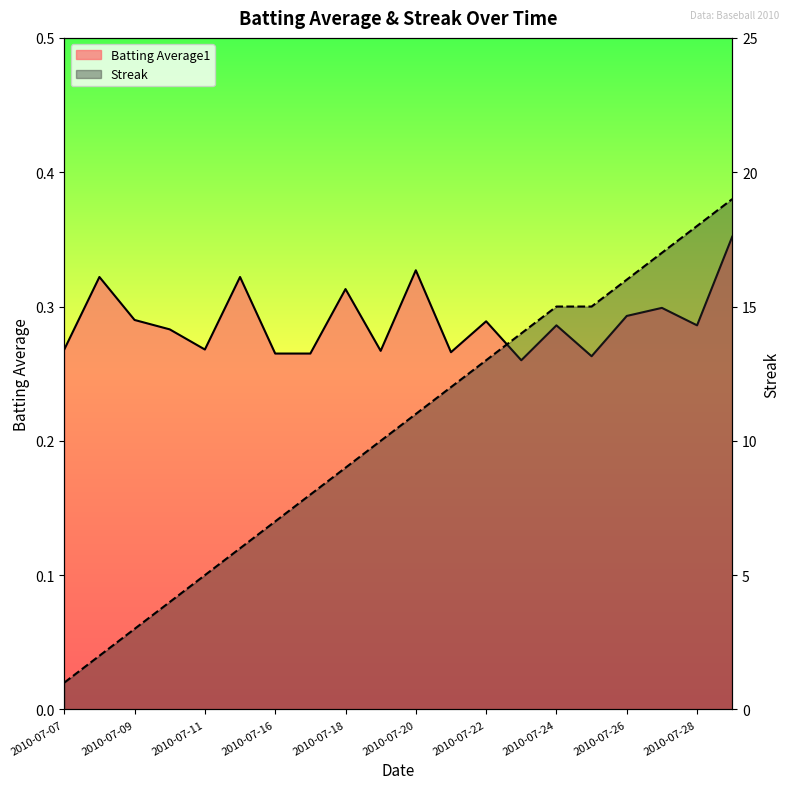

What value does the Streak series have at 2010-07-19?

10.0